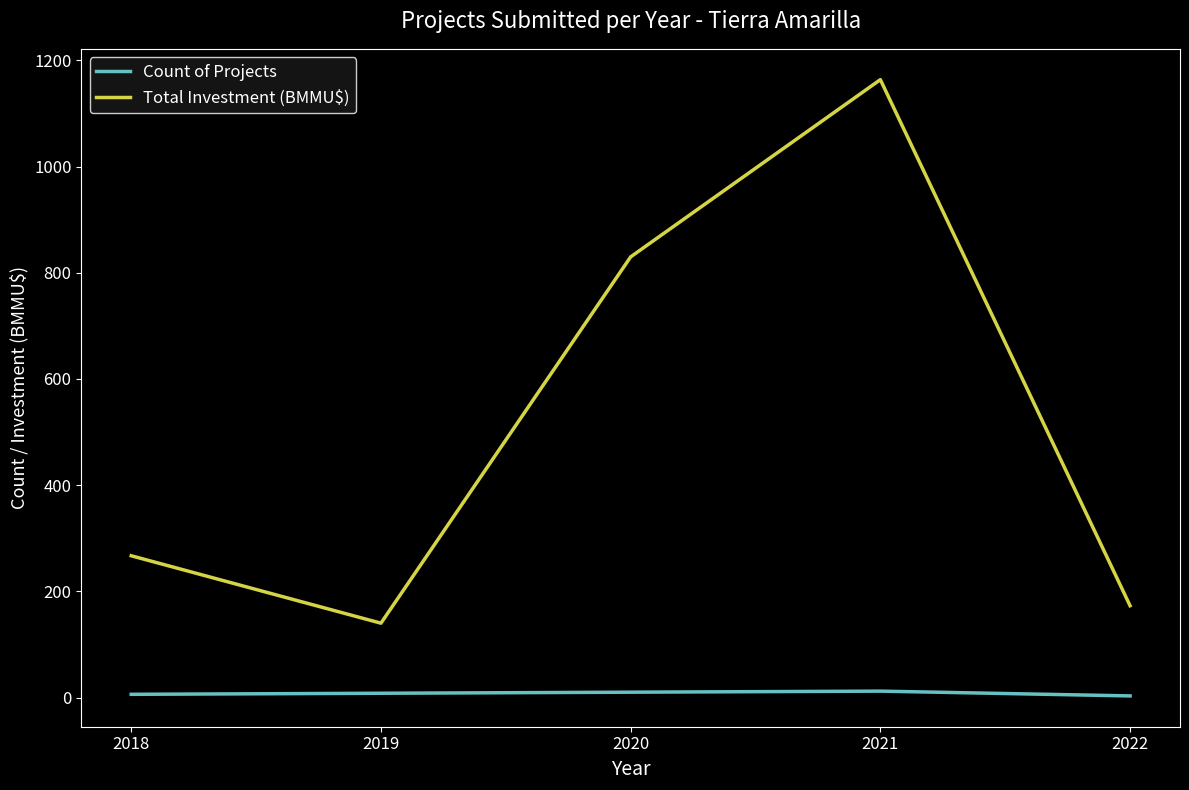

Rank the series at 2020 from lowest to highest value.

Count of Projects, Total Investment (BMMU$)